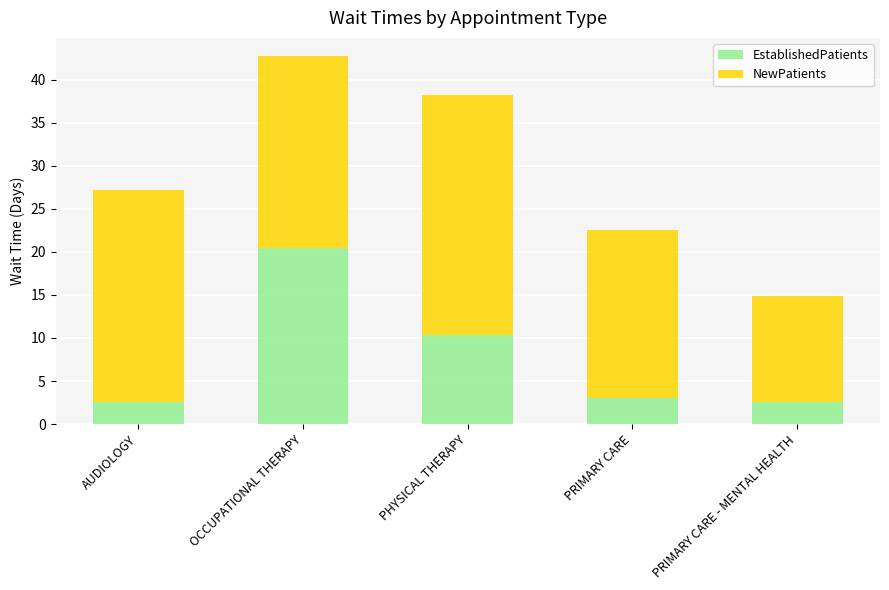

Count the number of data series in this chart.

2